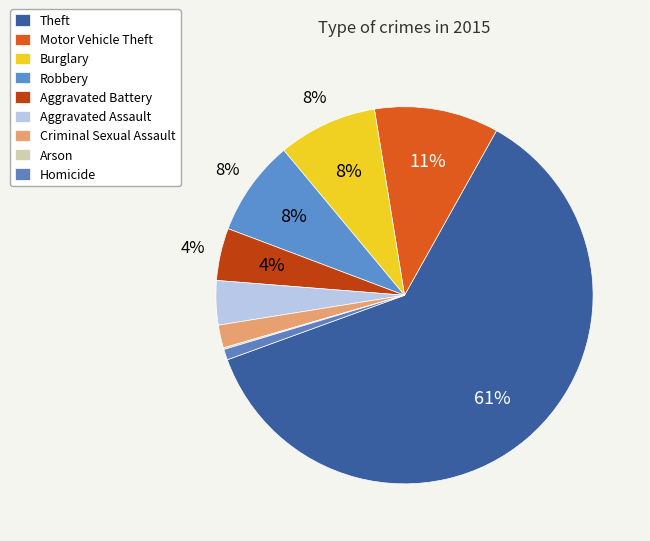

What percentage is the Theft slice, to the nearest percent?

61%